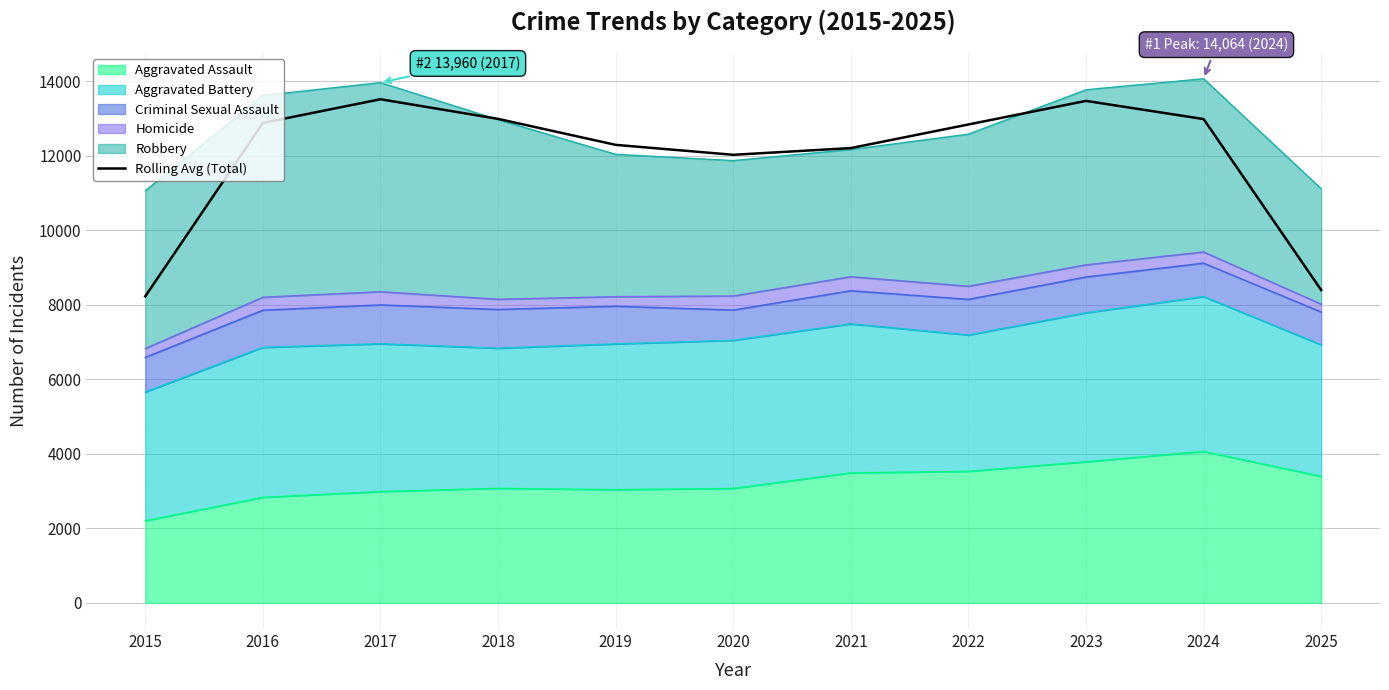

What is the greatest value displayed?

13514.0